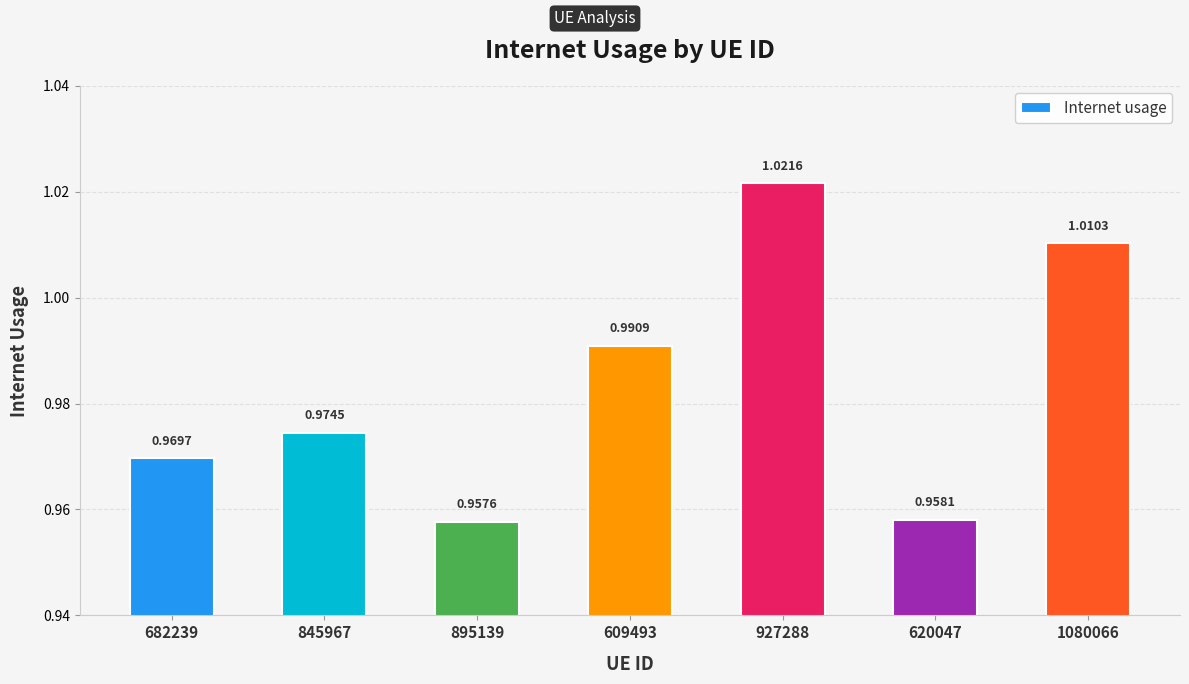

What is the sum of all values?

6.9